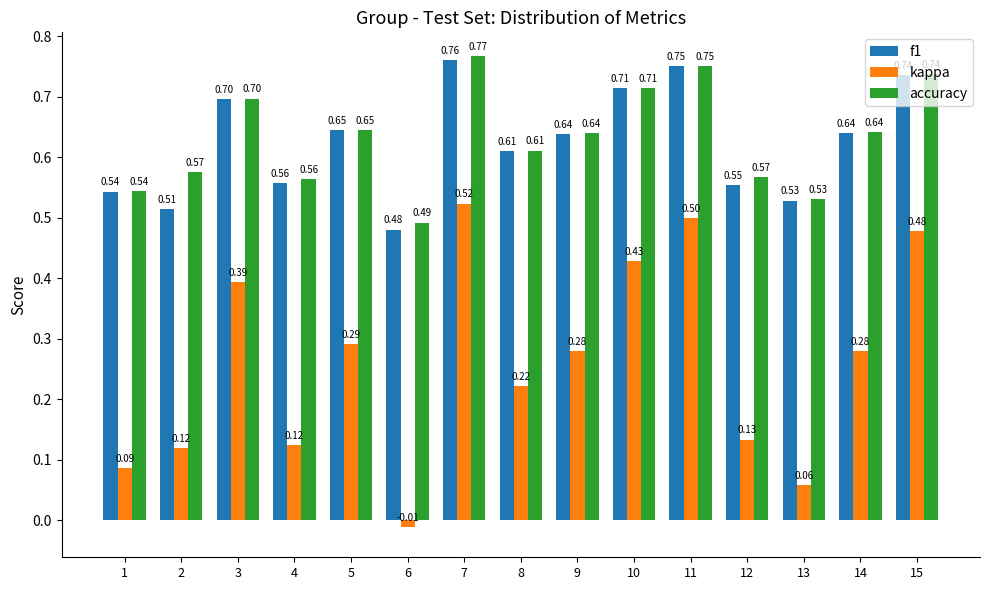

What is the sum of all f1 values?

9.4